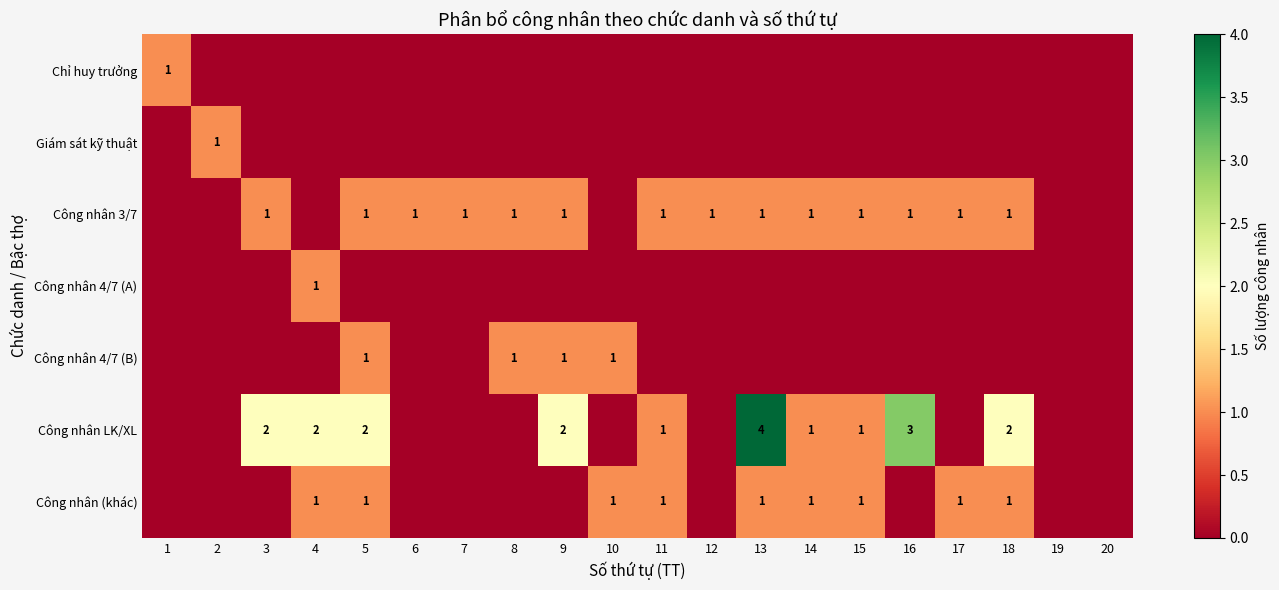

The value of Công nhân (khác) at 15 is 2. True or false?

False